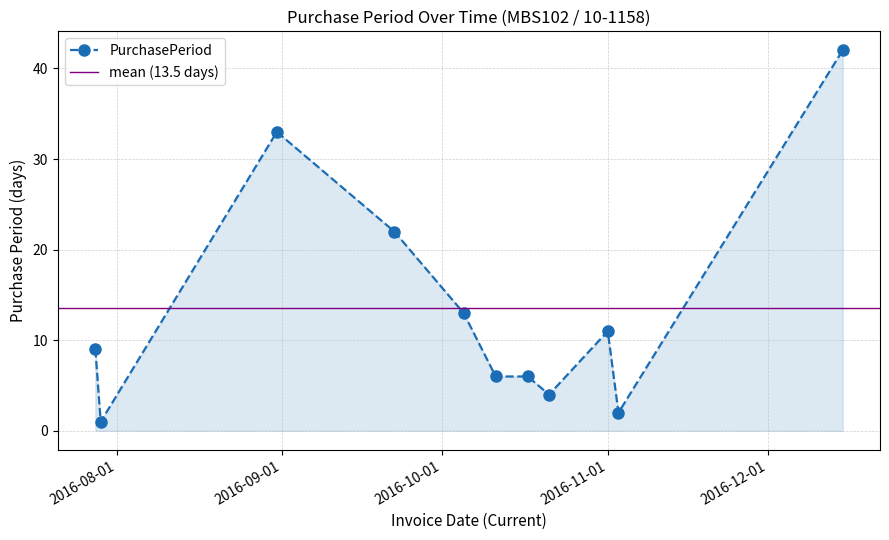

What is the label of the 9th point from the left?

2016-11-01